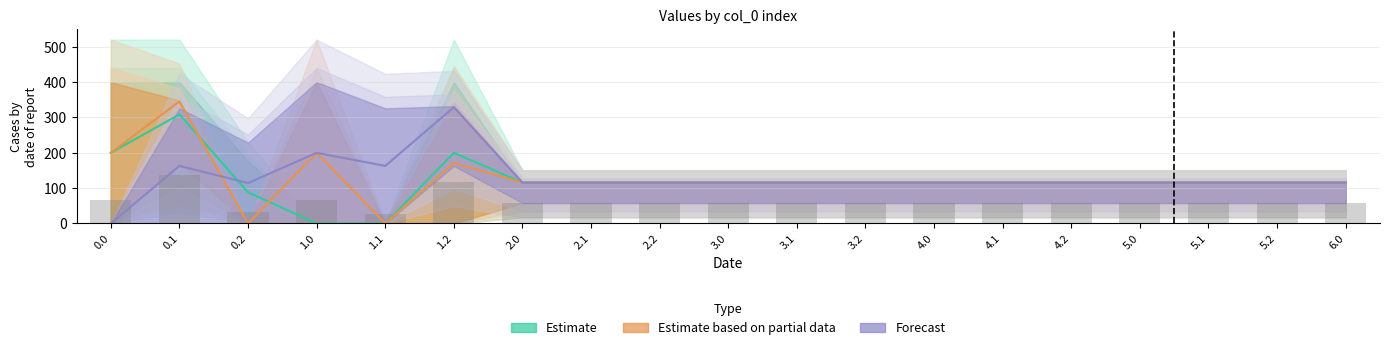

What is the label of the 5th bar from the right?

4.2